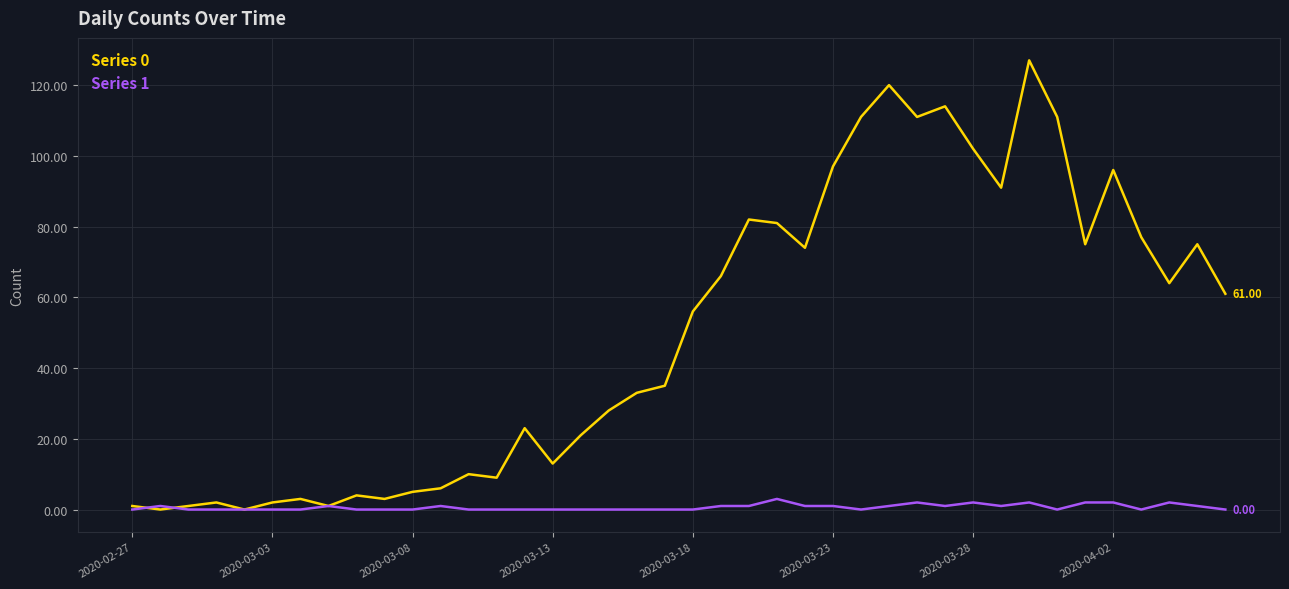

At how many categories does at least one series exceed 7?

28